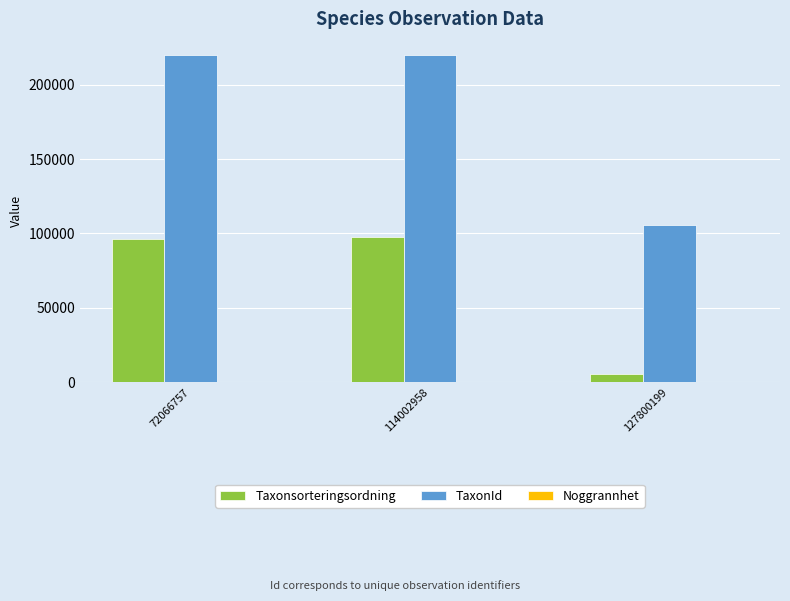

How many data points does each series have?

3